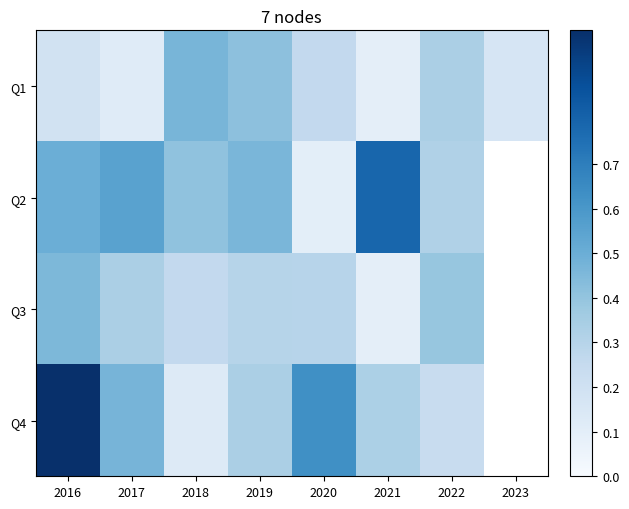

Rank the series at 2022 from lowest to highest value.

Q4, Q2, Q1, Q3